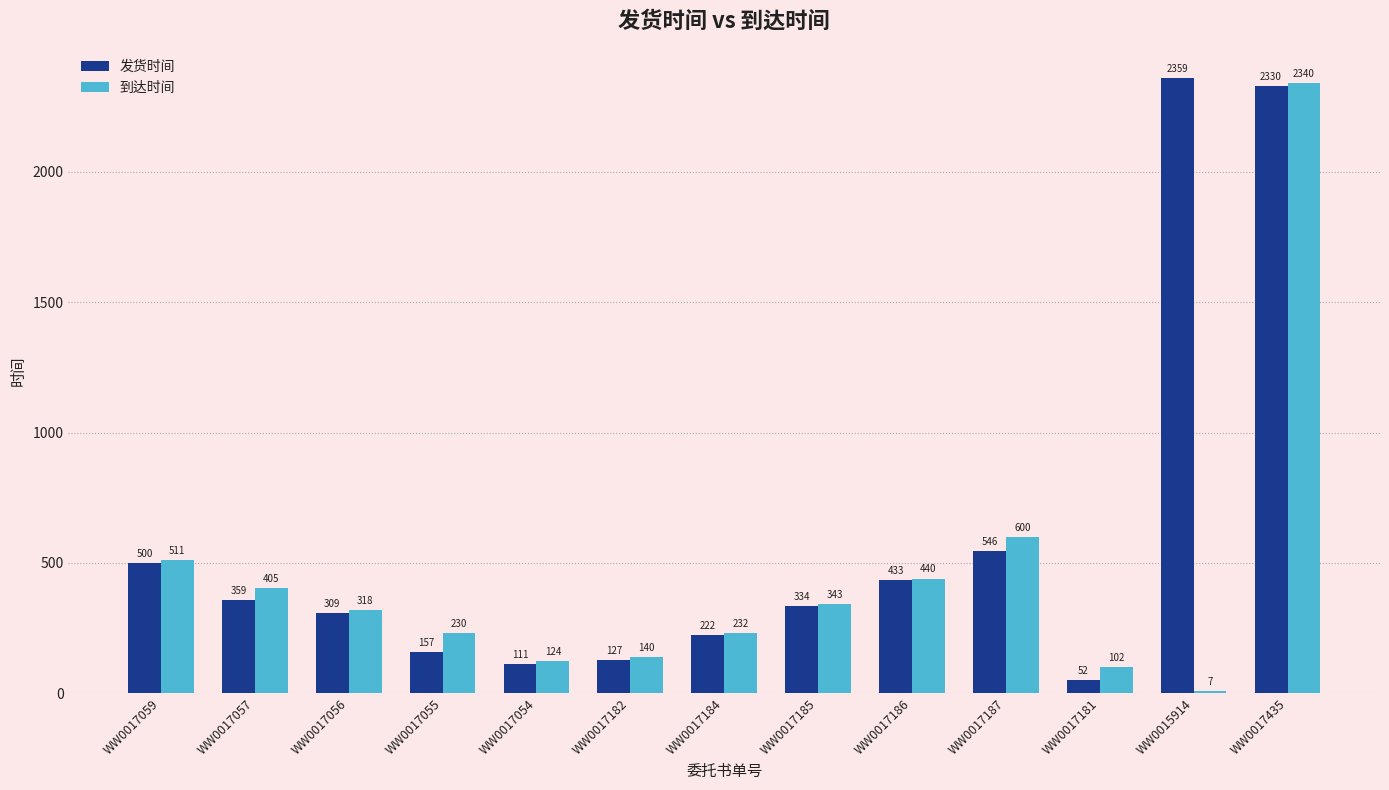

At which label does 发货时间 reach its peak?

WW0015914